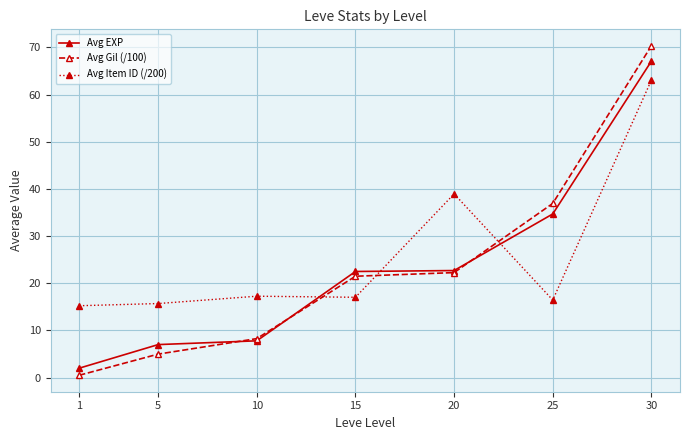

Which category has the highest value in the Avg EXP series?

30